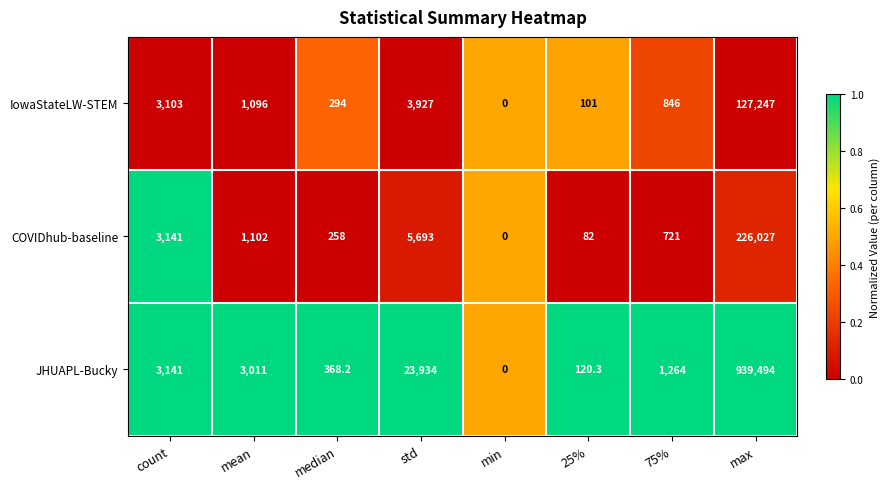

How many series are shown in this chart?

3